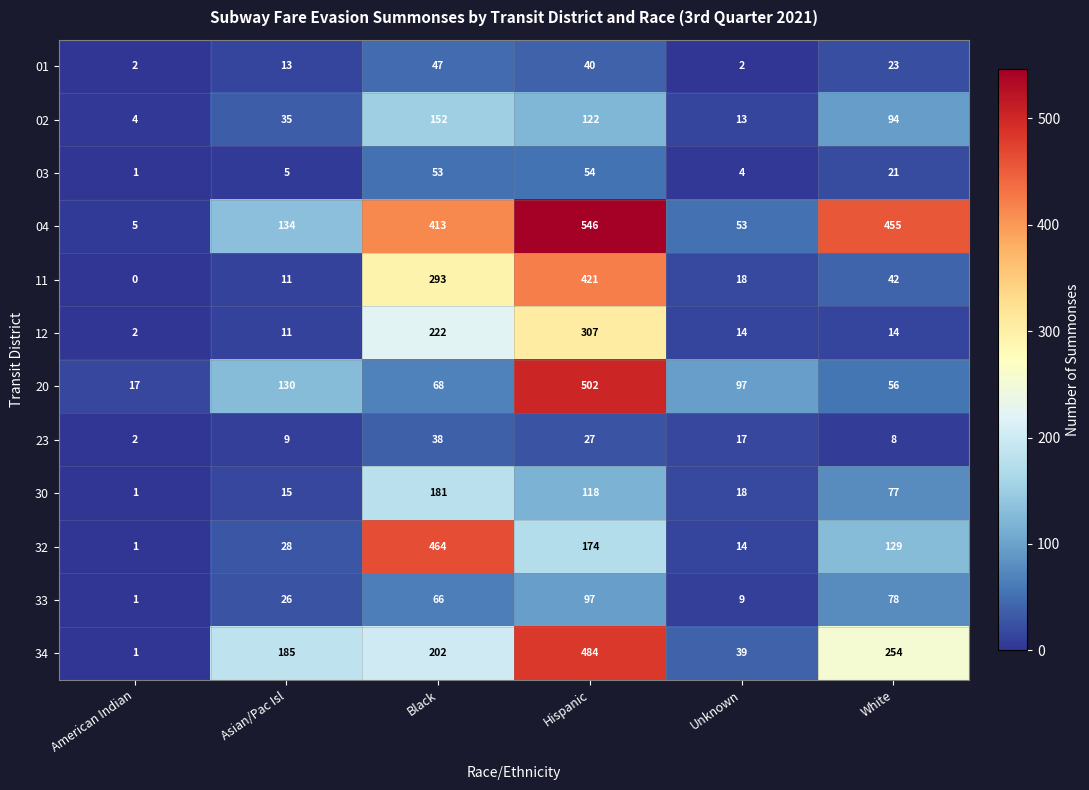

True or false: 34 has a value of 484 at Hispanic.

True